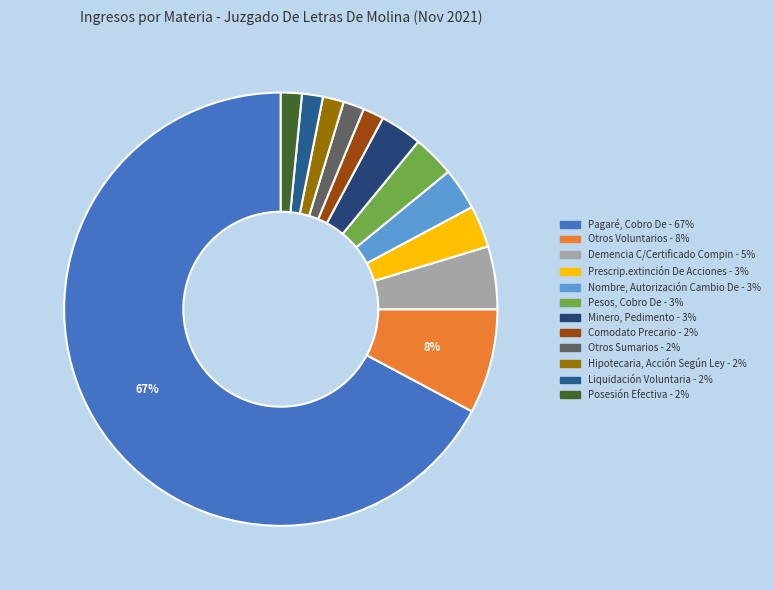

To the nearest percent, what portion does Comodato Precario represent?

2%